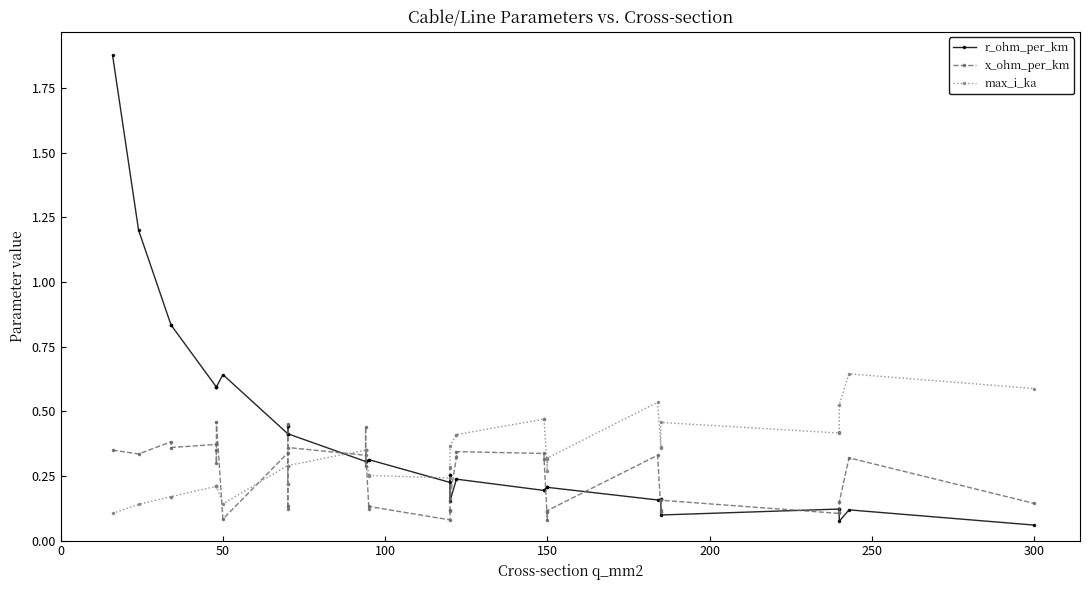

What is the sum of all x_ohm_per_km values?

9.7